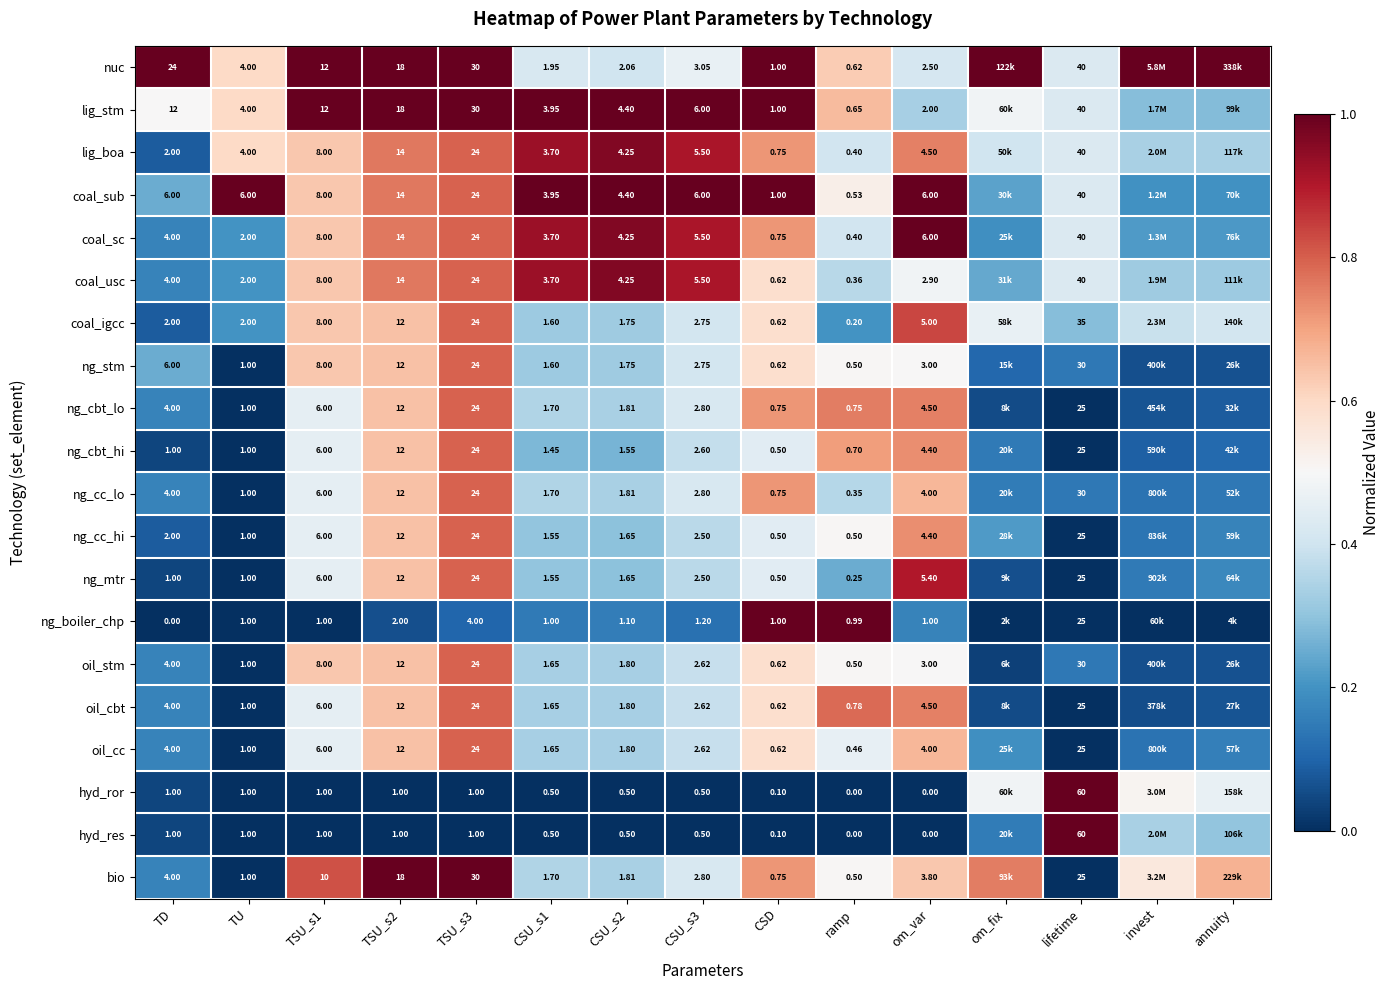

Is the value of oil_stm at ramp greater than the value of ng_cbt_lo at TSU_s1?

No